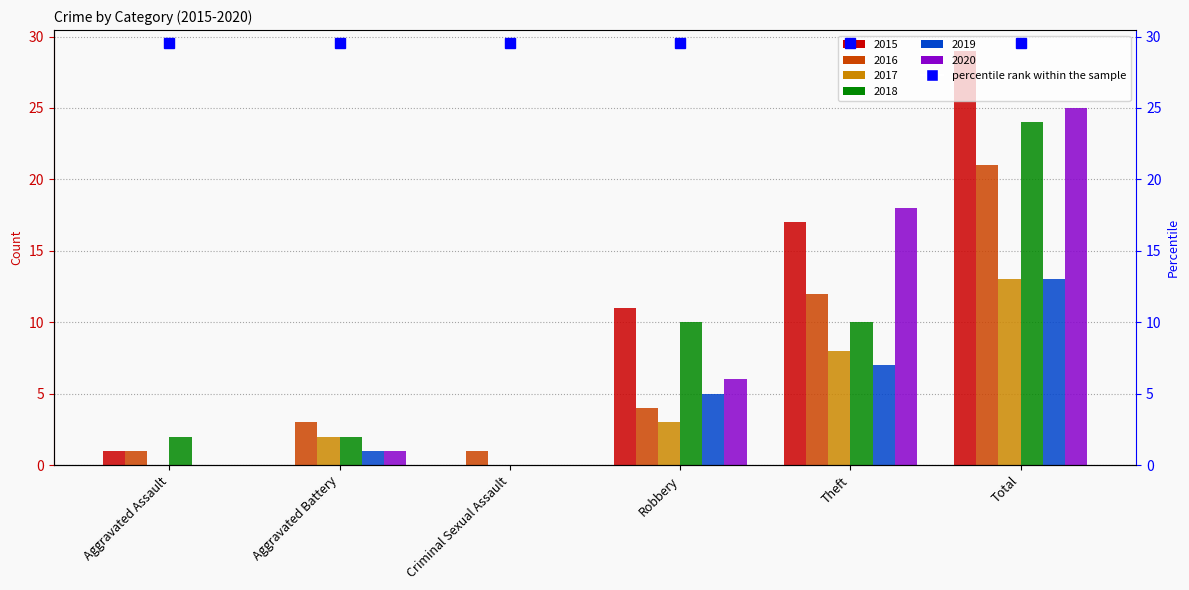

At which category is the sum across all series the highest?

Total